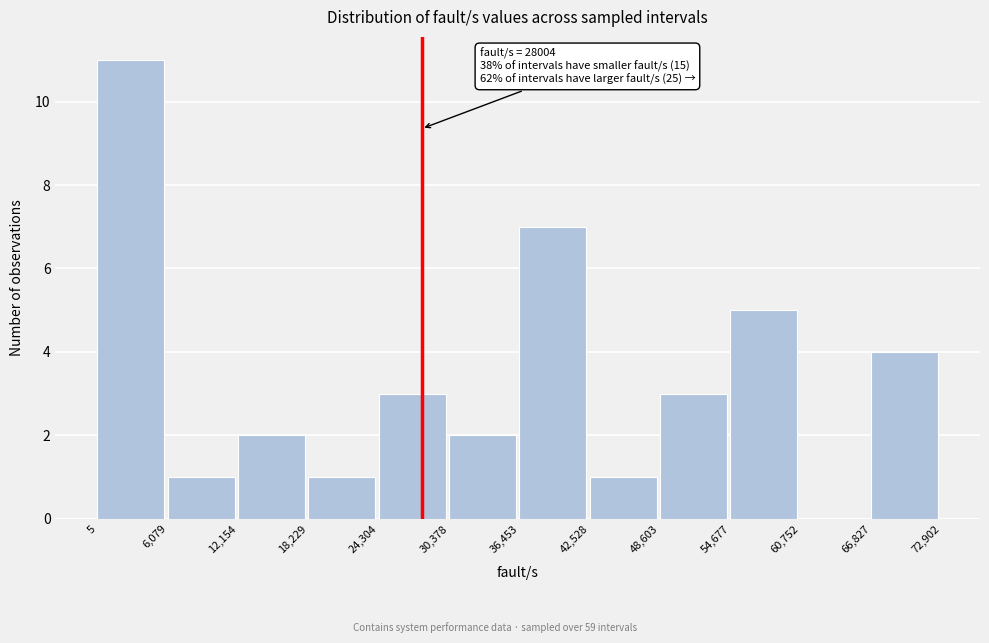

Over which range of the x-axis is the bar tallest?

5 to 6,079